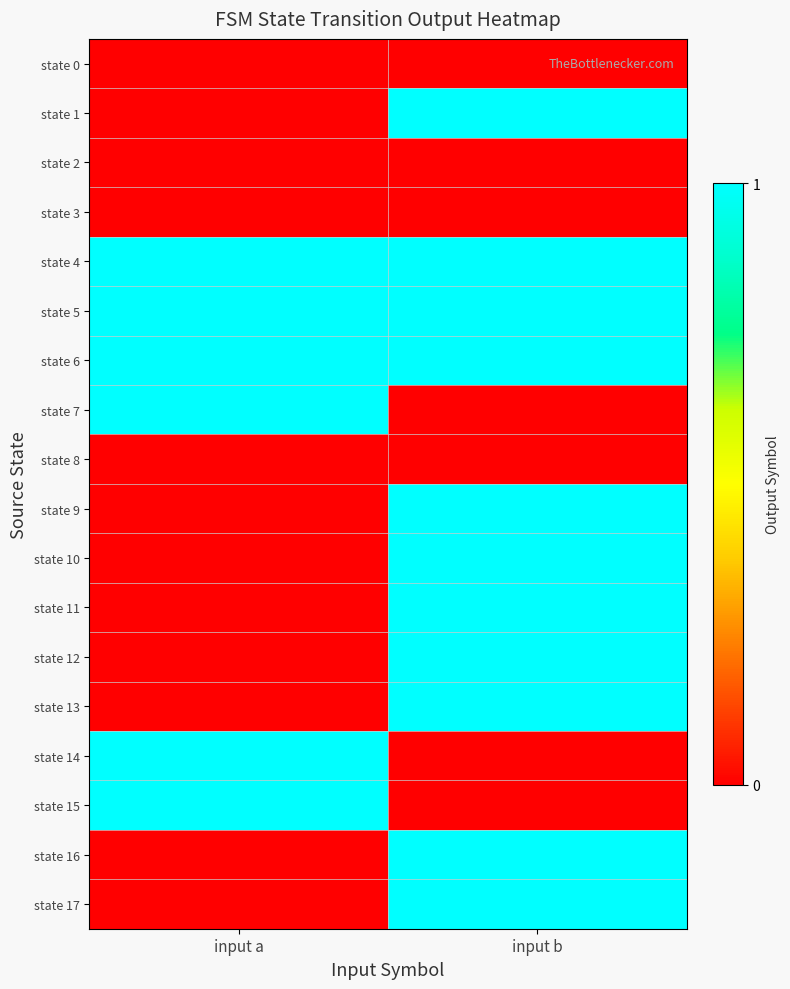

Reading left to right, transcribe all the data shown in this chart.

state 0: input a=0	input b=0
state 1: input a=0	input b=1
state 2: input a=0	input b=0
state 3: input a=0	input b=0
state 4: input a=1	input b=1
state 5: input a=1	input b=1
state 6: input a=1	input b=1
state 7: input a=1	input b=0
state 8: input a=0	input b=0
state 9: input a=0	input b=1
state 10: input a=0	input b=1
state 11: input a=0	input b=1
state 12: input a=0	input b=1
state 13: input a=0	input b=1
state 14: input a=1	input b=0
state 15: input a=1	input b=0
state 16: input a=0	input b=1
state 17: input a=0	input b=1